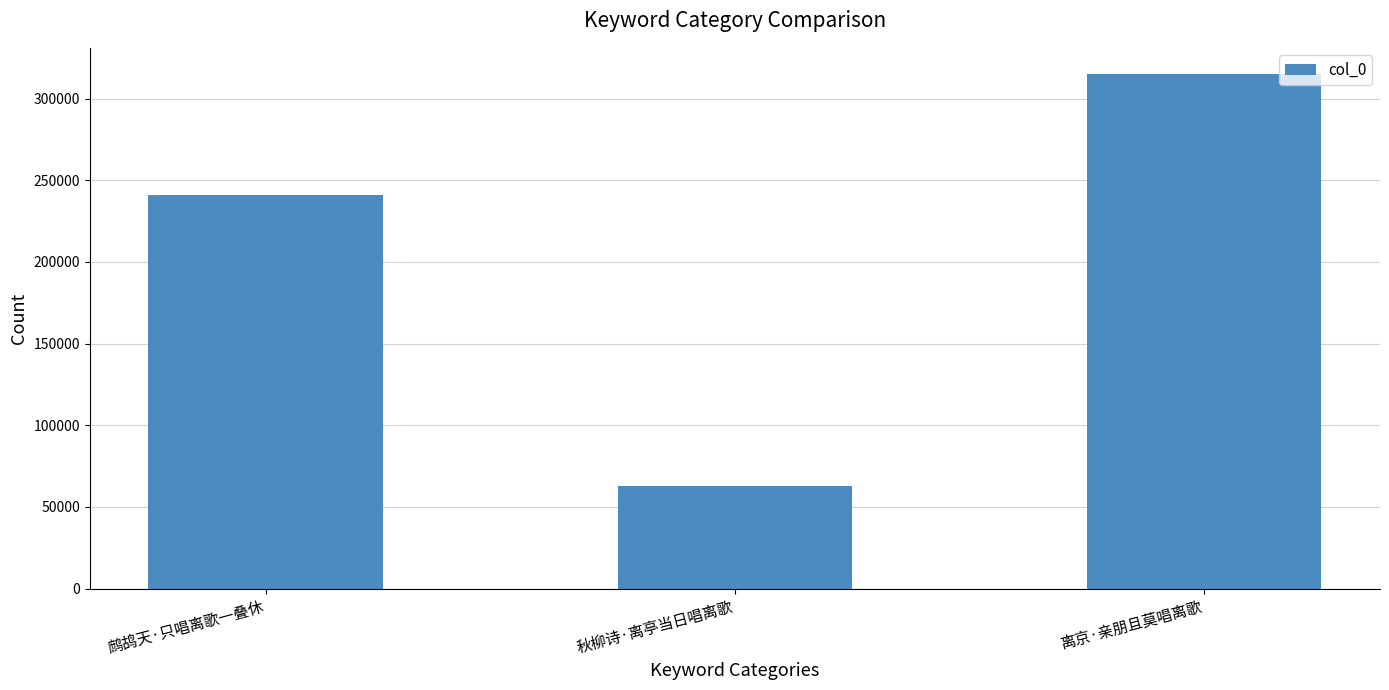

The value at 鹧鸪天·只唱离歌一叠休 is 143203. True or false?

False